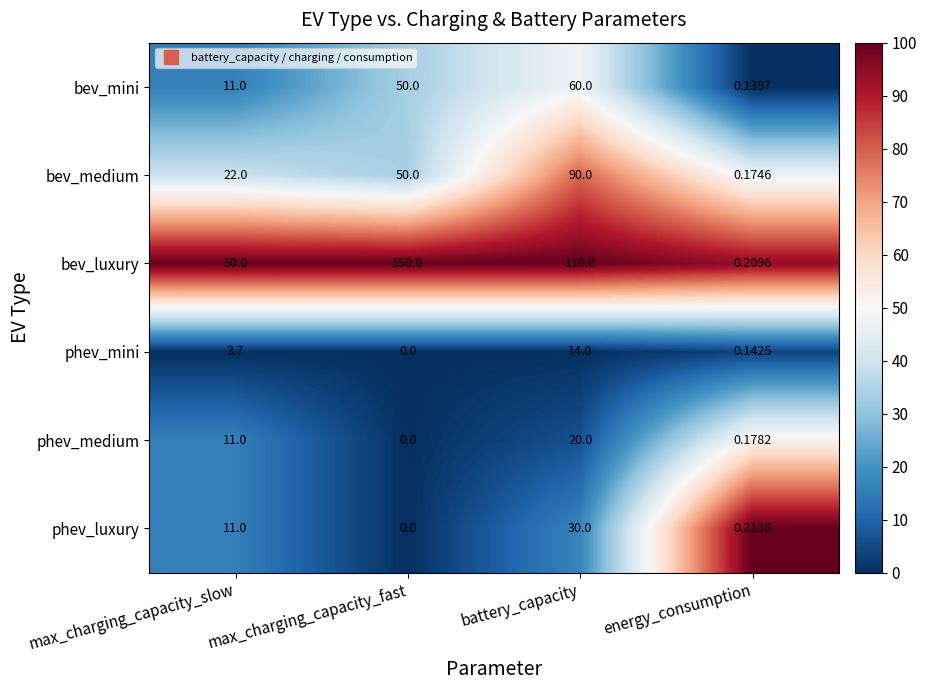

Rank the categories by bev_mini value from lowest to highest.

energy_consumption, max_charging_capacity_slow, max_charging_capacity_fast, battery_capacity